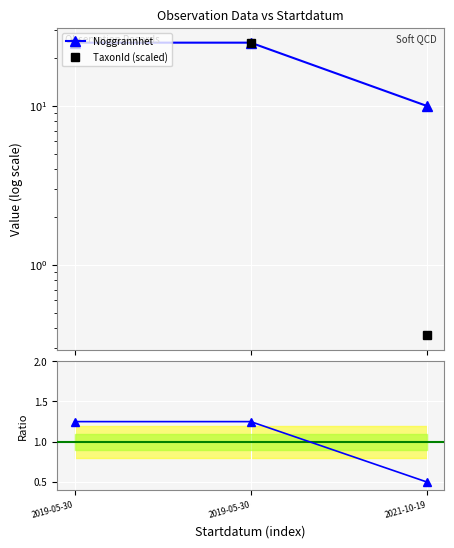

What is the value of the Ratio (Noggrannhet) point at the 1st from the left?

1.2